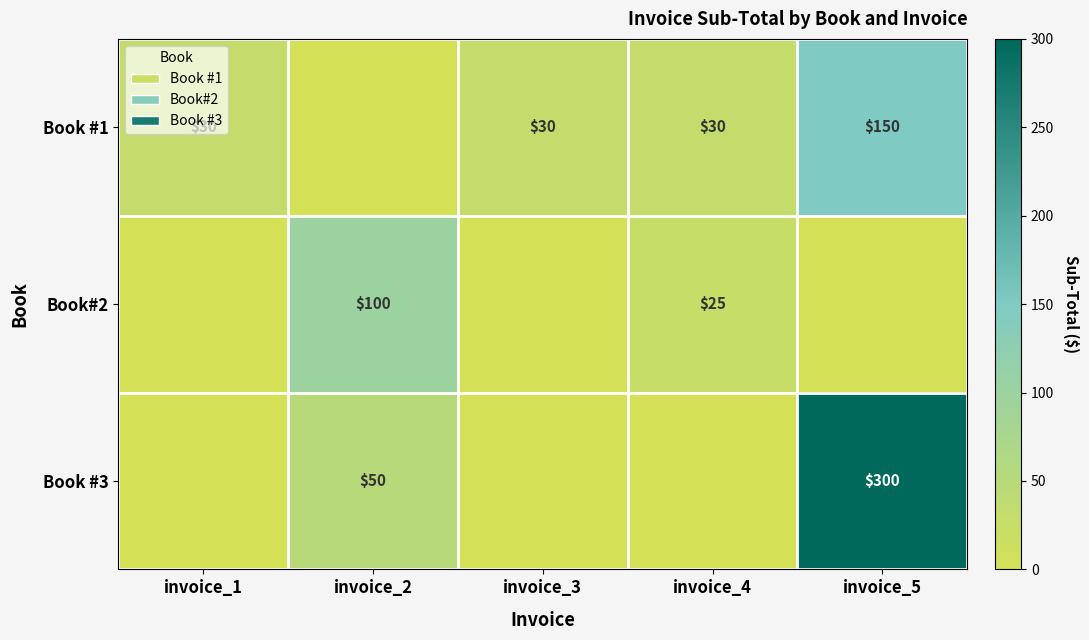

Is the value of Book #1 at invoice_5 greater than the value of Book #3 at invoice_2?

Yes